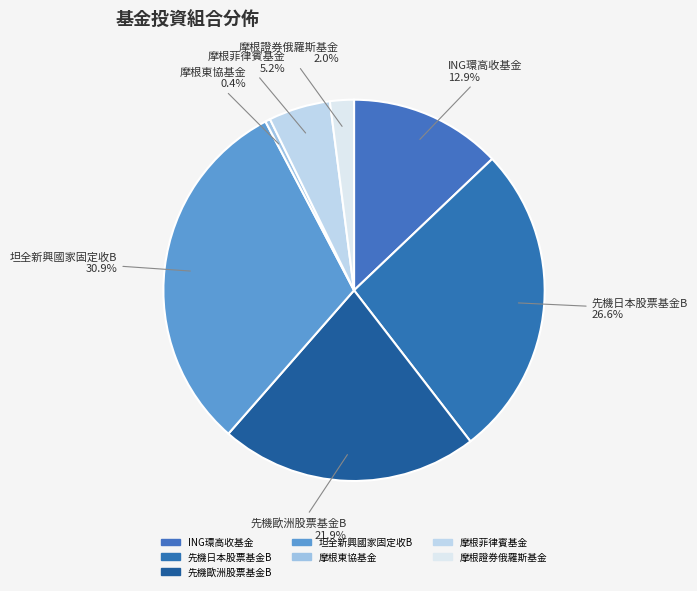

Which slice is the smallest?

摩根東協基金